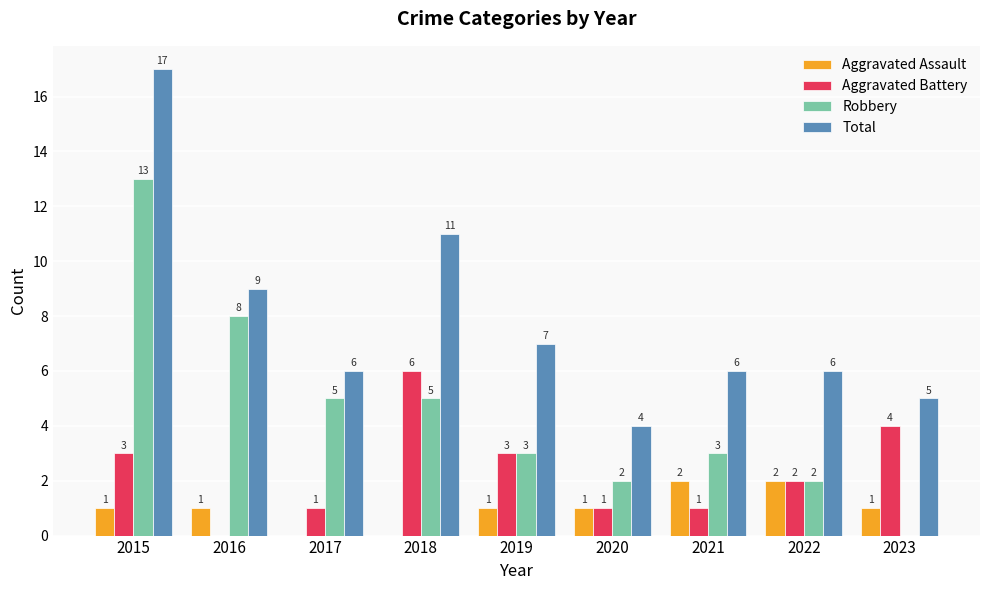

Are the bars horizontal?

No